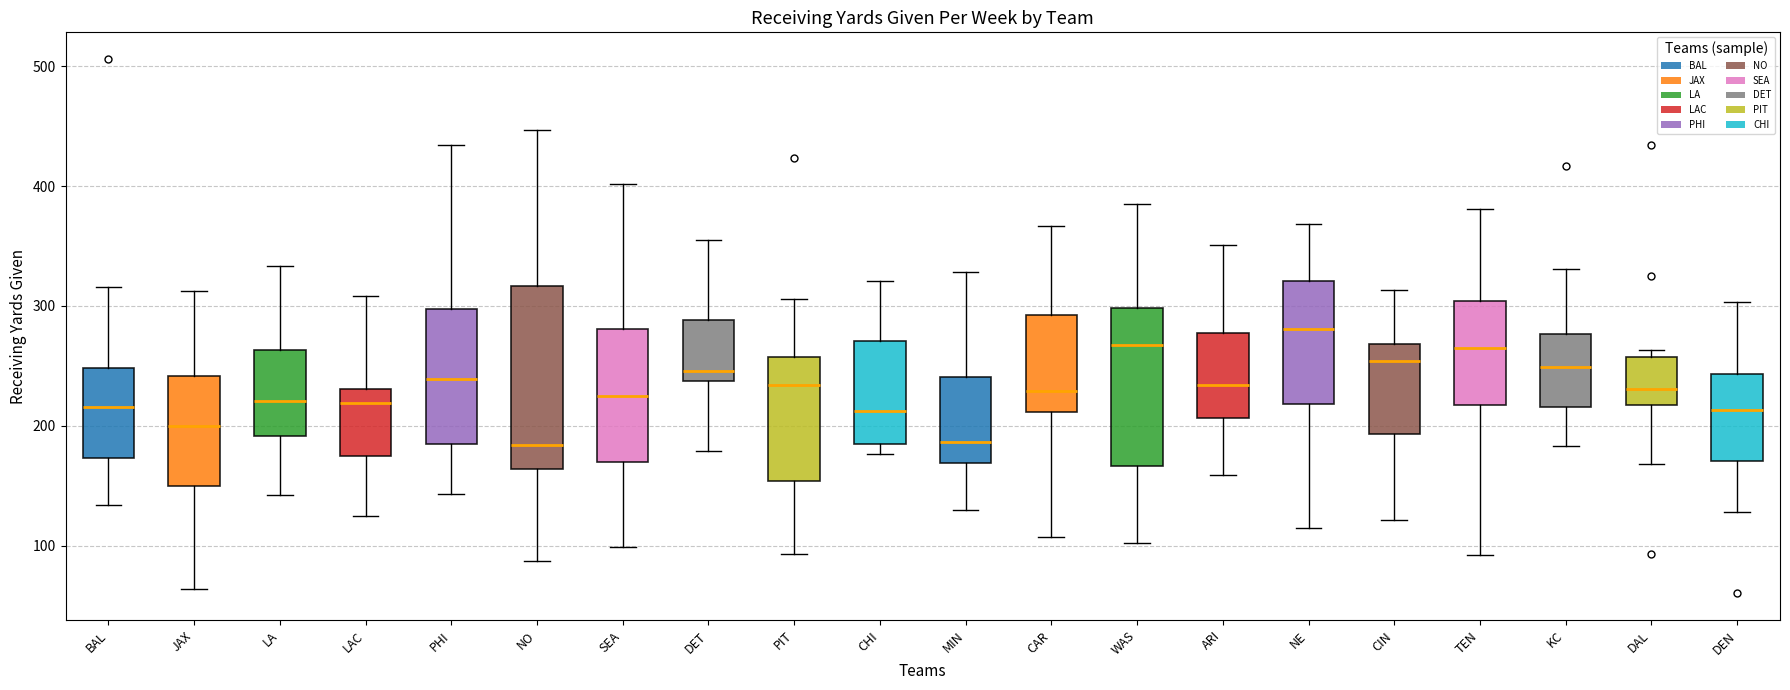

Which box has the highest median line?

NE